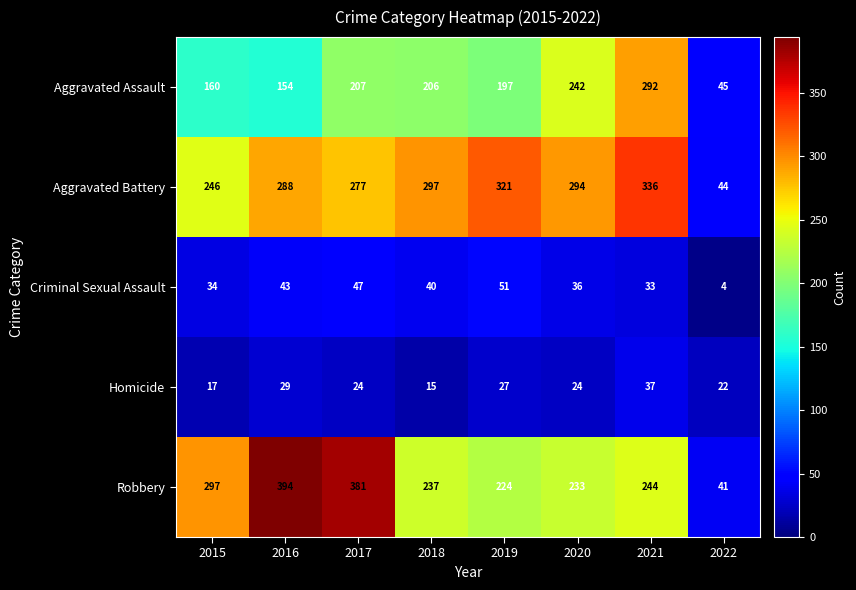

What is the spread (max minus min) of values at 2022?

41